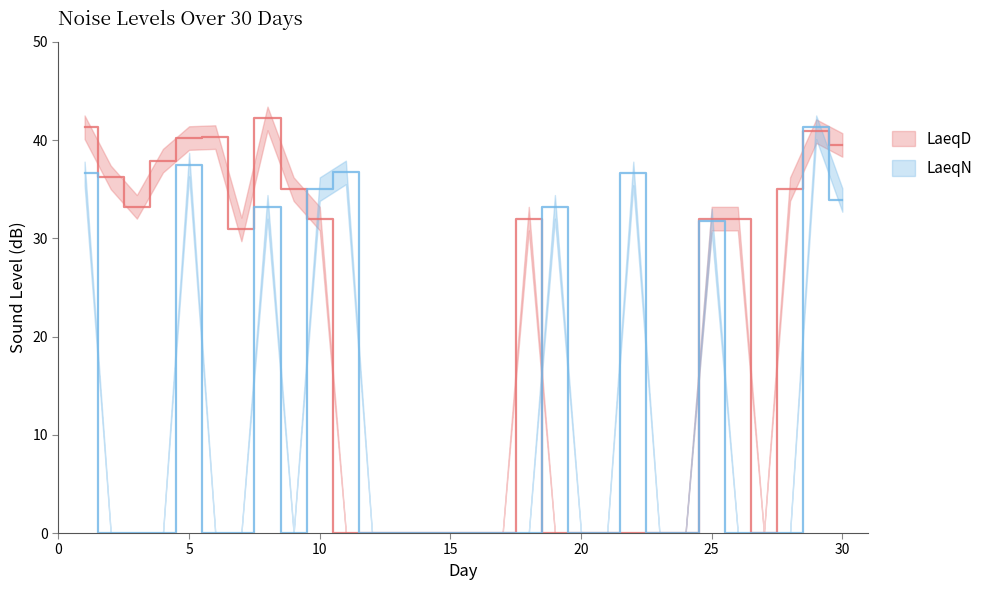

At 16, list the series in order from largest to smallest.

LaeqD, LaeqN